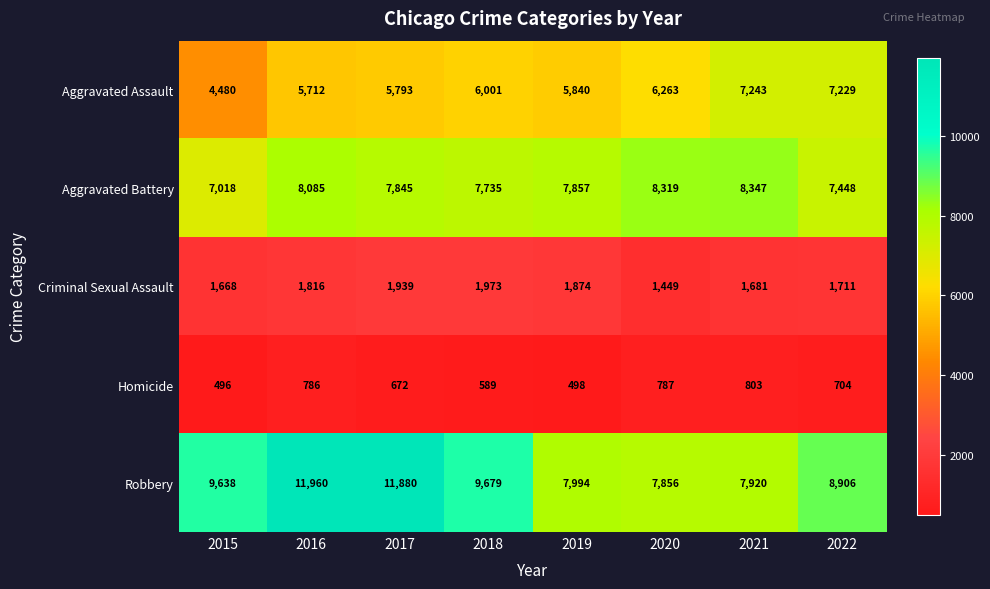

Which series changed the most between 2015 and 2021?

Aggravated Assault